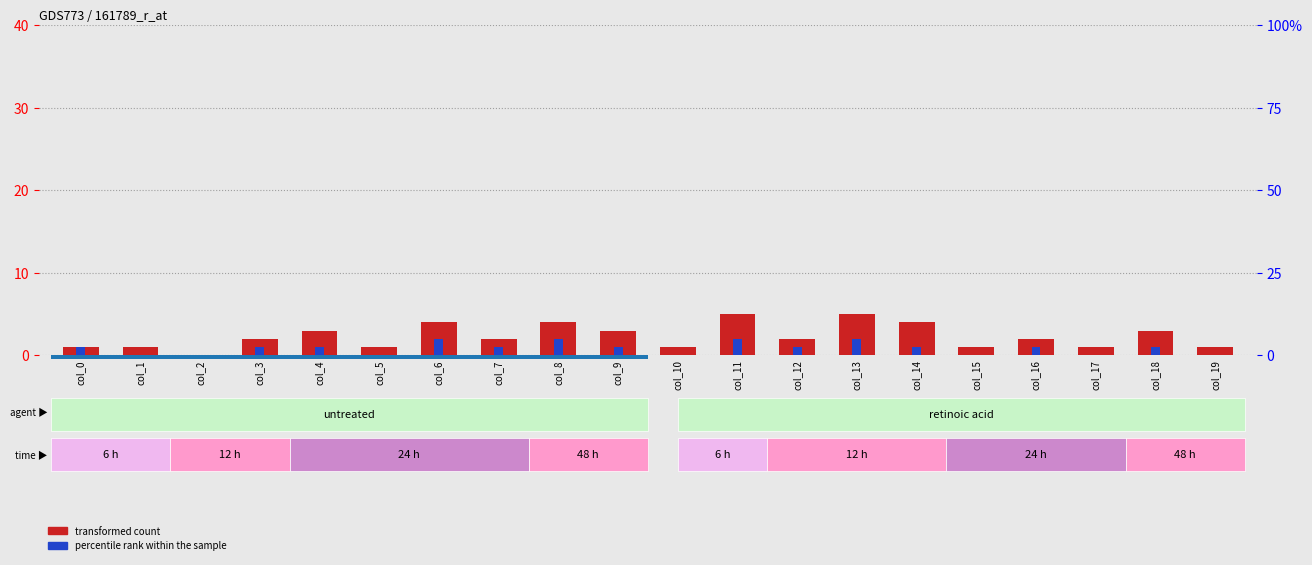

What is the spread (max minus min) of values at col_4?

2